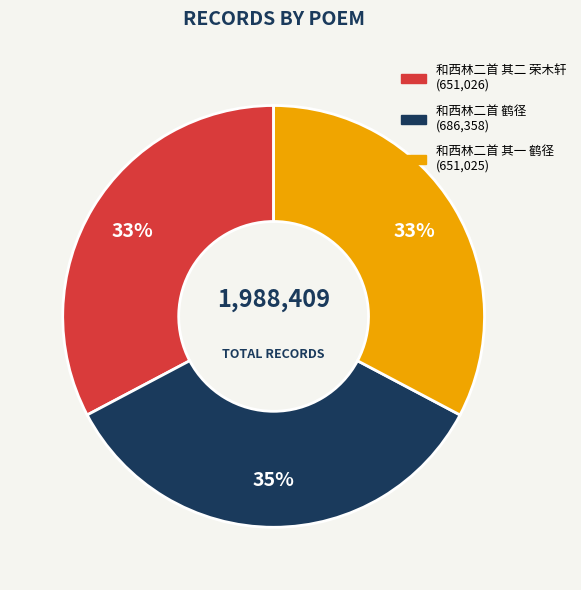

What is the ratio of the value at 和西林二首 鹤径 to the value at 和西林二首 其二 荣木轩?

1.1